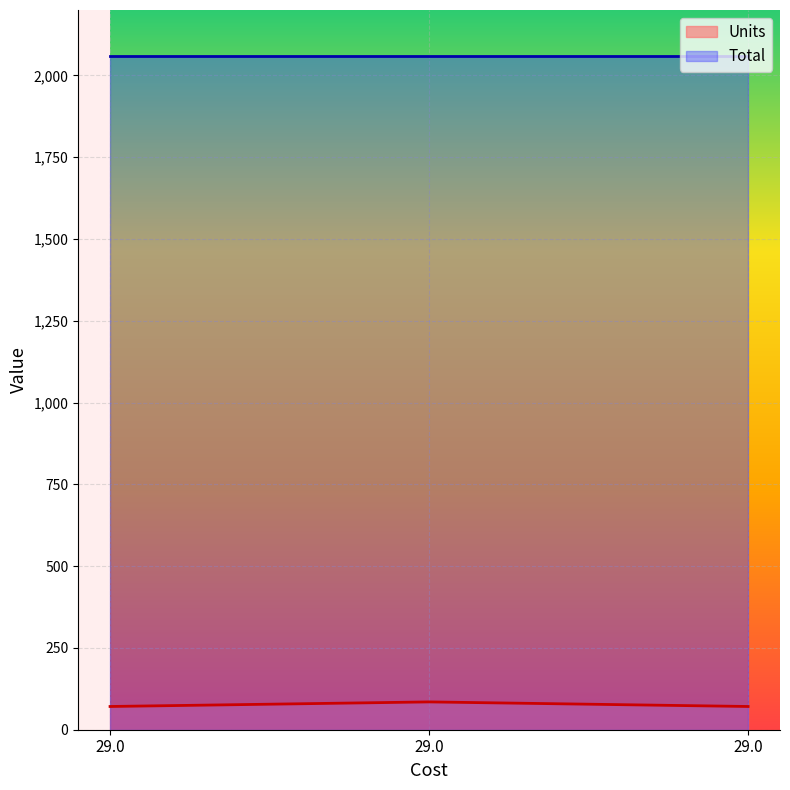

Which has a higher value, 29.0 or 29.0?

29.0